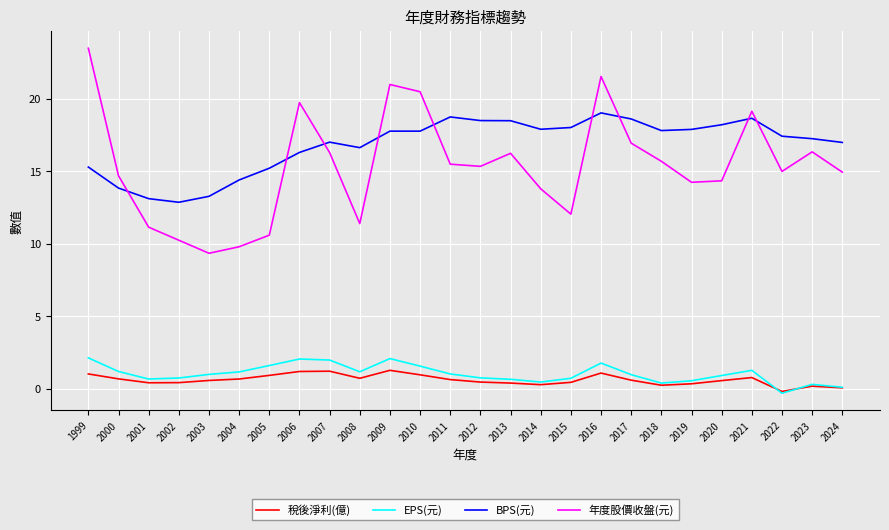

What is the average value of the 稅後淨利(億) series?

0.6